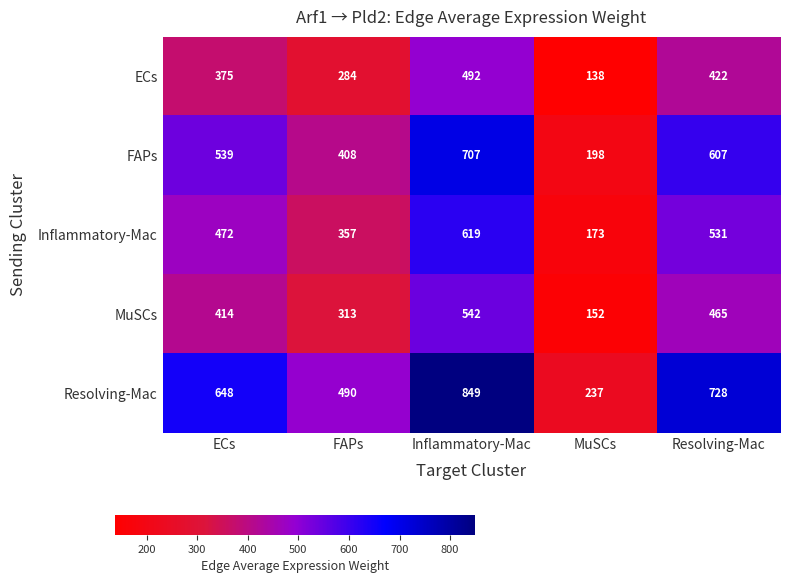

What is the approximate value of MuSCs at Resolving-Mac, to the nearest 50?

450